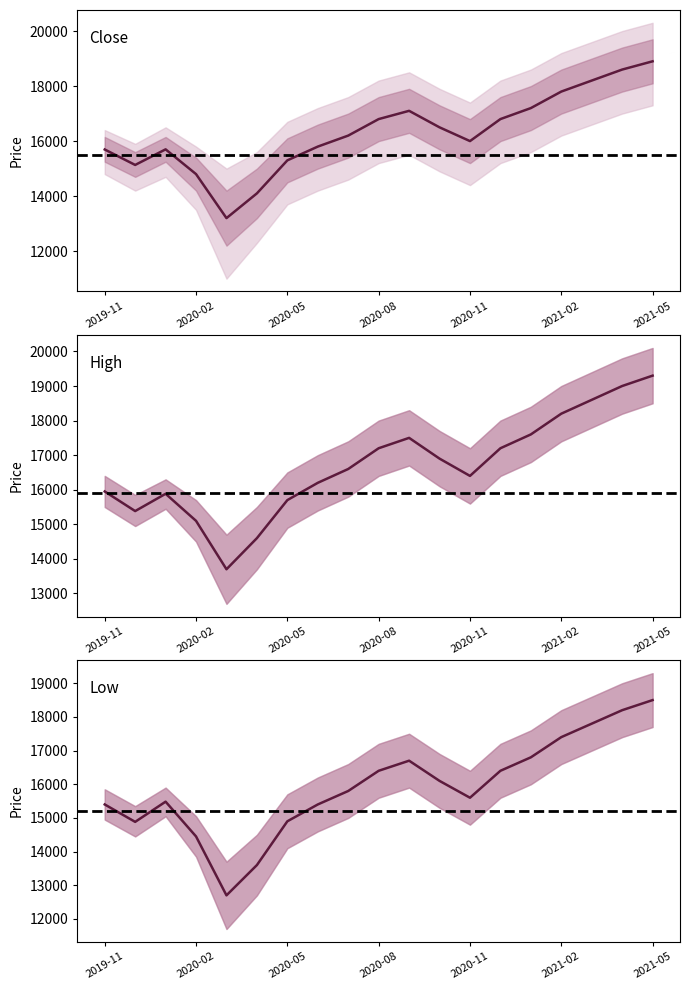

What is the smallest value displayed?

12700